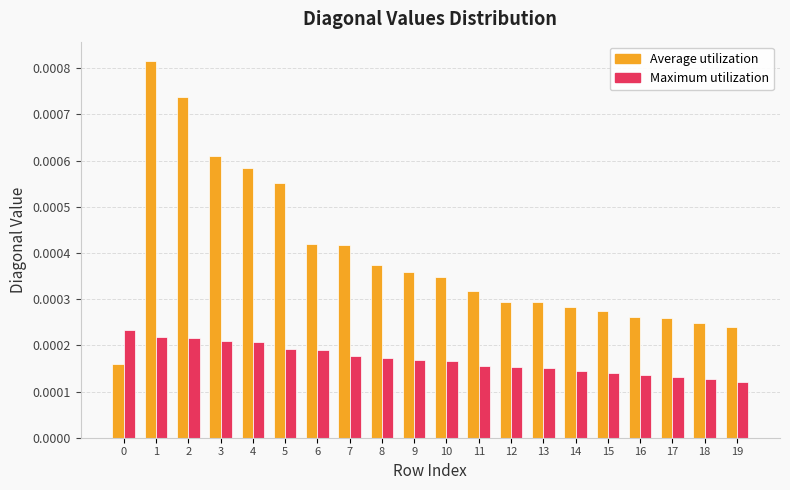

At how many categories does at least one series exceed 0?

20